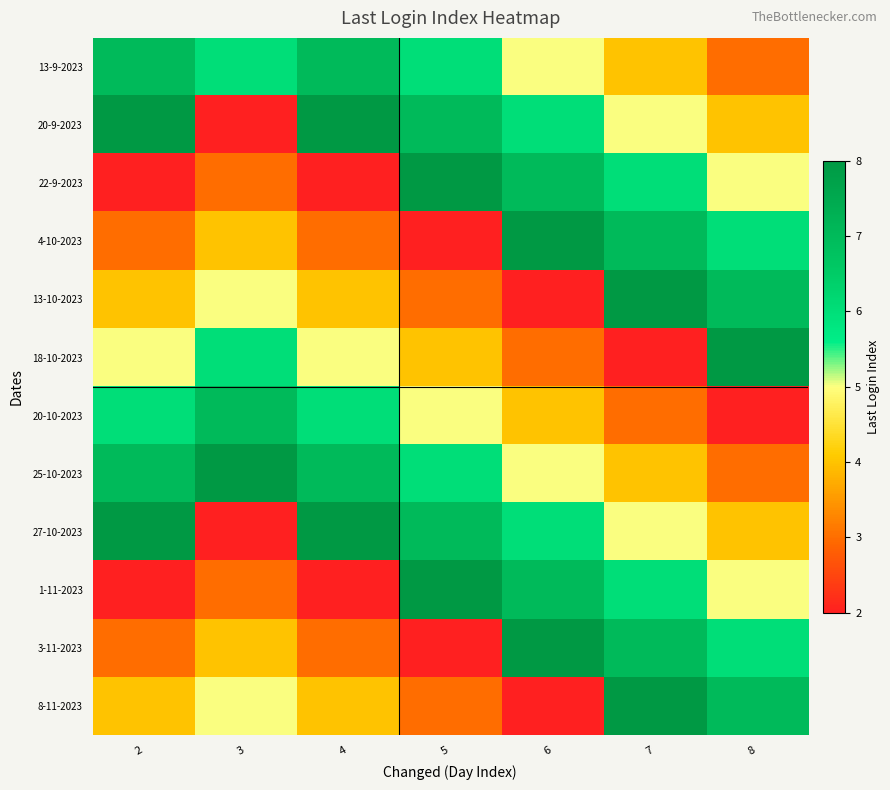

Rank the series at 2 from lowest to highest value.

22-9-2023, 1-11-2023, 4-10-2023, 3-11-2023, 13-10-2023, 8-11-2023, 18-10-2023, 20-10-2023, 13-9-2023, 25-10-2023, 20-9-2023, 27-10-2023